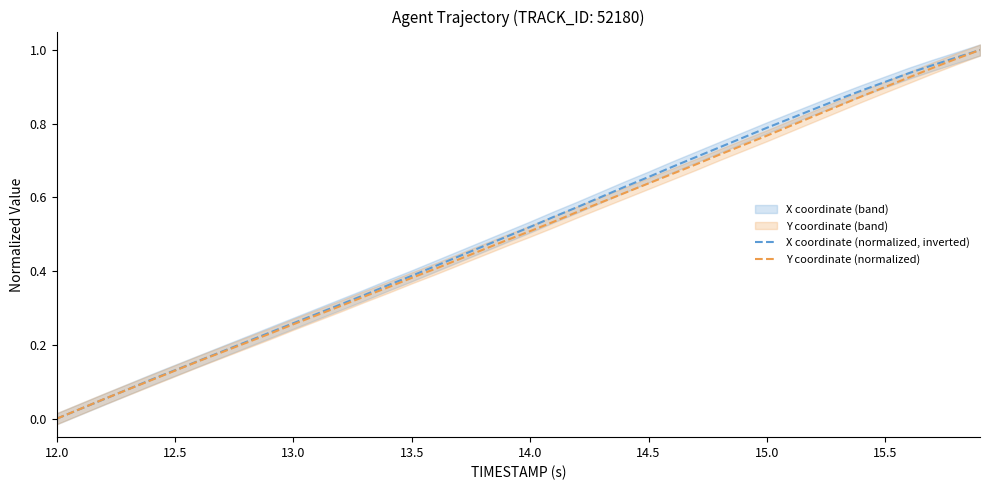

Rank the series by their maximum value, from lowest to highest.

X coordinate (normalized, inverted), Y coordinate (normalized)